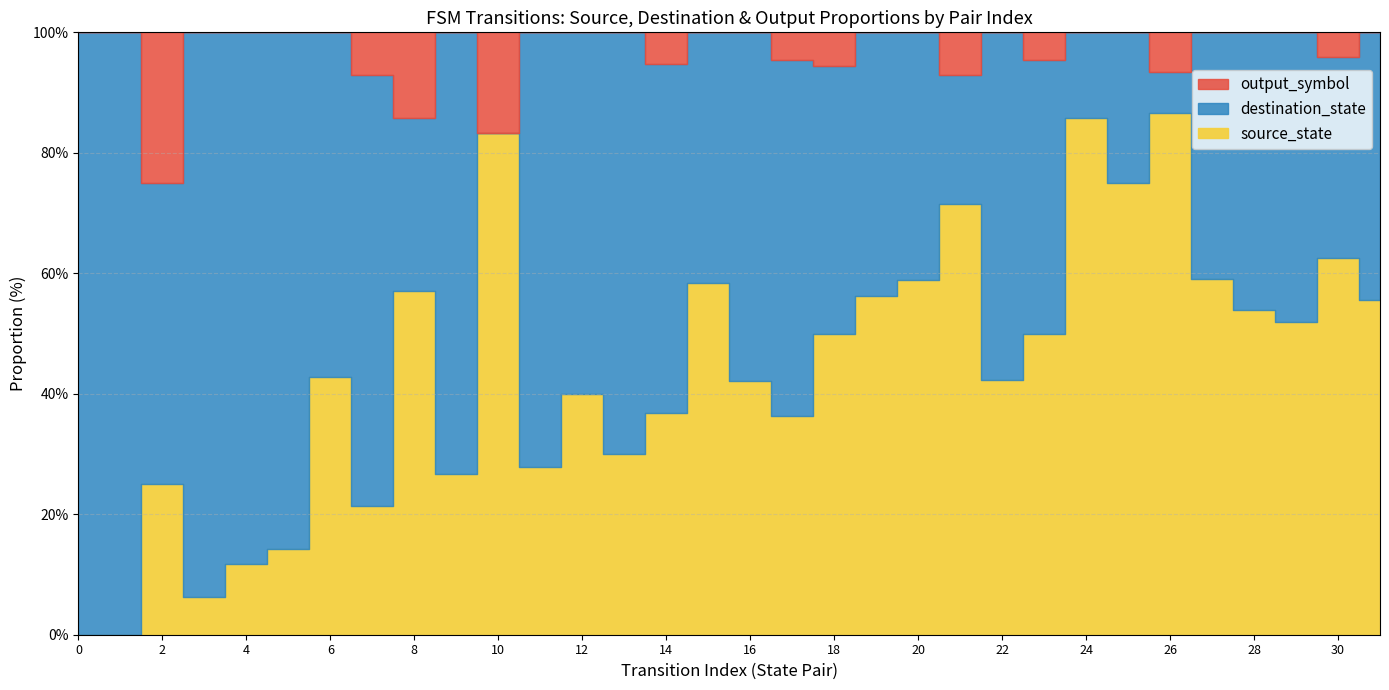

Is it true that source_state equals 3 at 6?

True